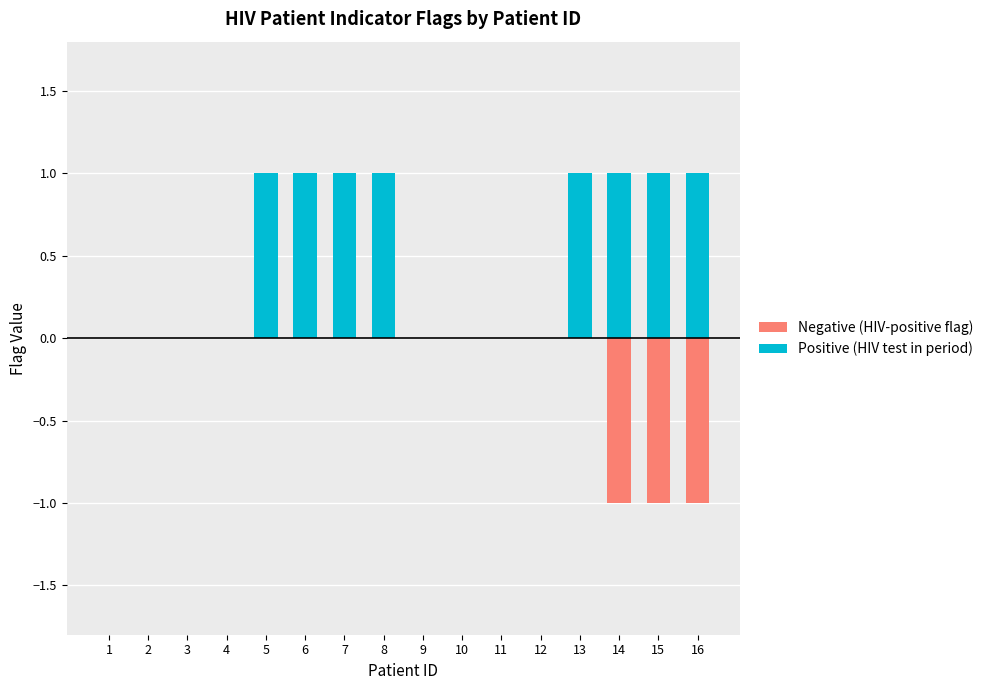

True or false: Positive (HIV test in period) has a value of 1 at 6.

True